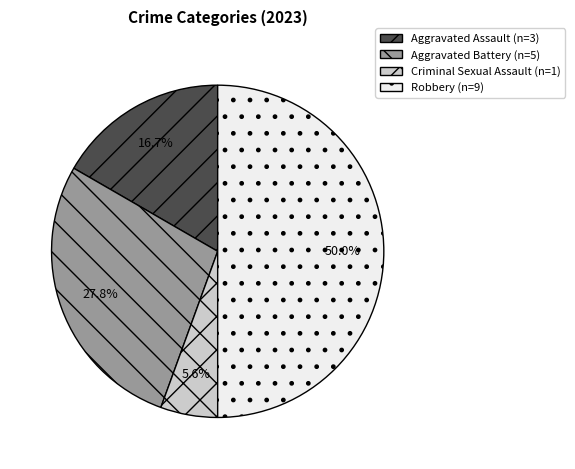

To the nearest percent, what portion does Criminal Sexual Assault represent?

6%